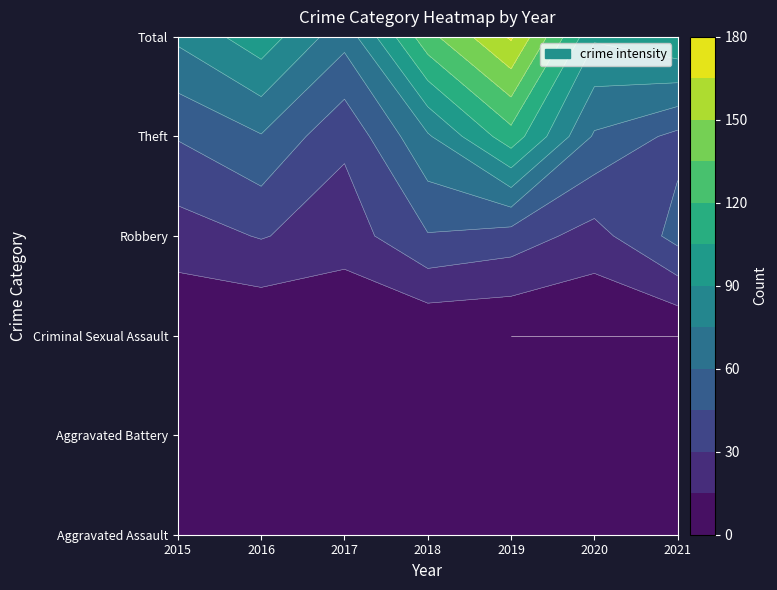

How many Total values are between 78 and 130?

5